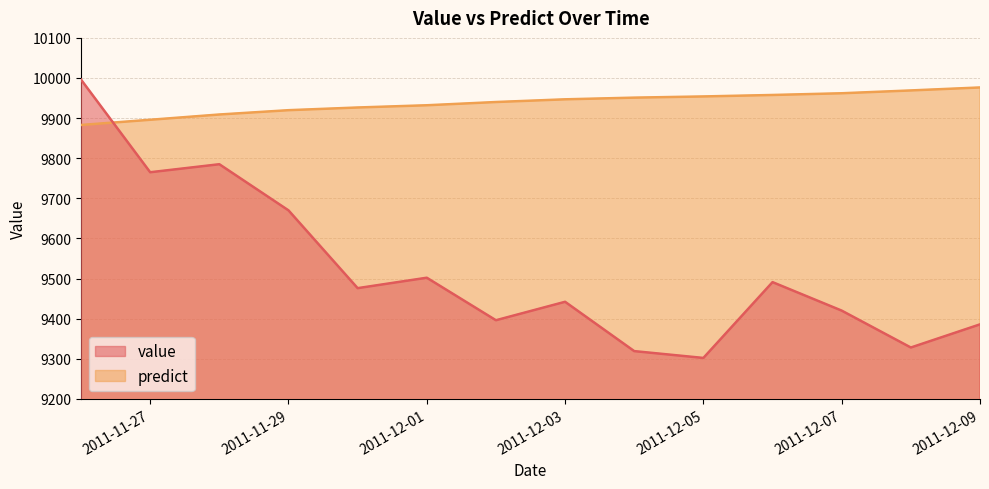

The value of value at 2011-12-09 is 5139.8. True or false?

False